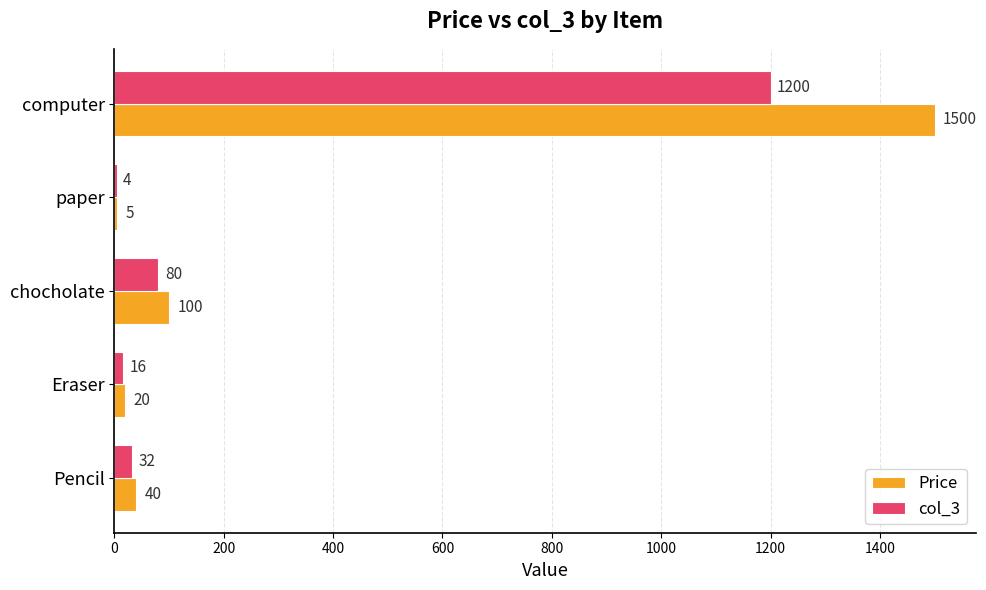

What is the sum of the Price values at paper and Pencil?

45